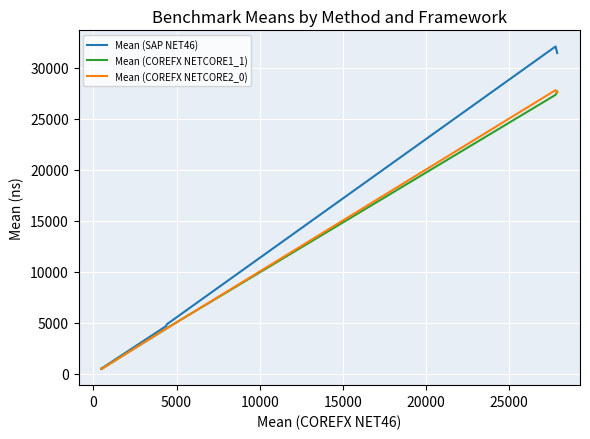

What is the maximum value shown in the chart?

32076.4